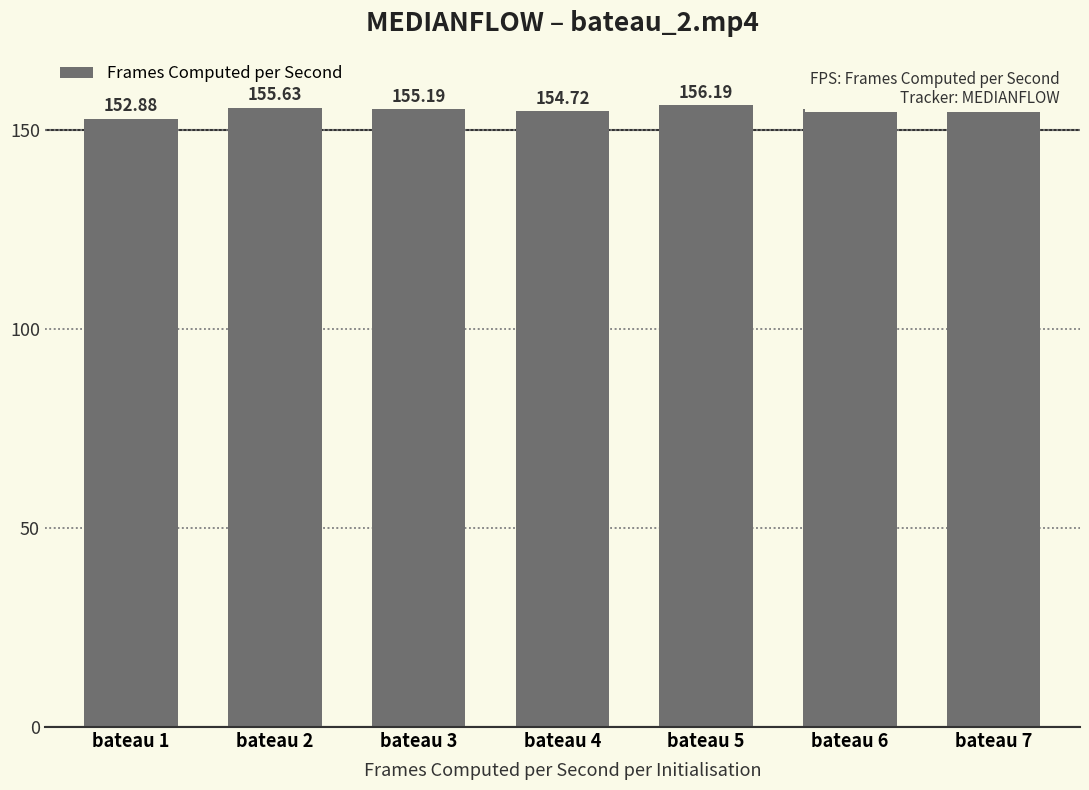

What is the value of the 6th bar from the left?

155.2